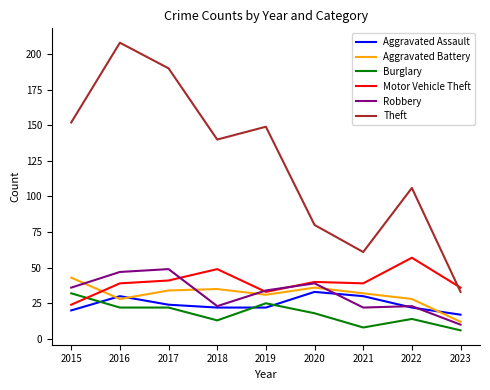

What is the highest value of the Aggravated Assault series?

33